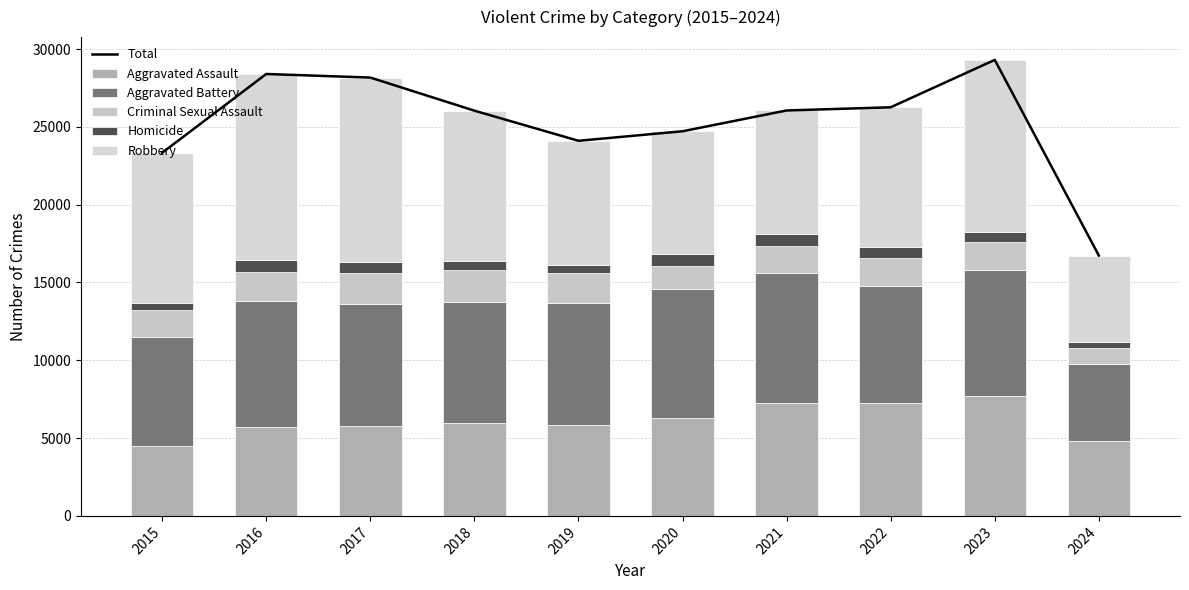

Rank the categories by Aggravated Assault value from highest to lowest.

2023, 2022, 2021, 2020, 2018, 2019, 2017, 2016, 2024, 2015